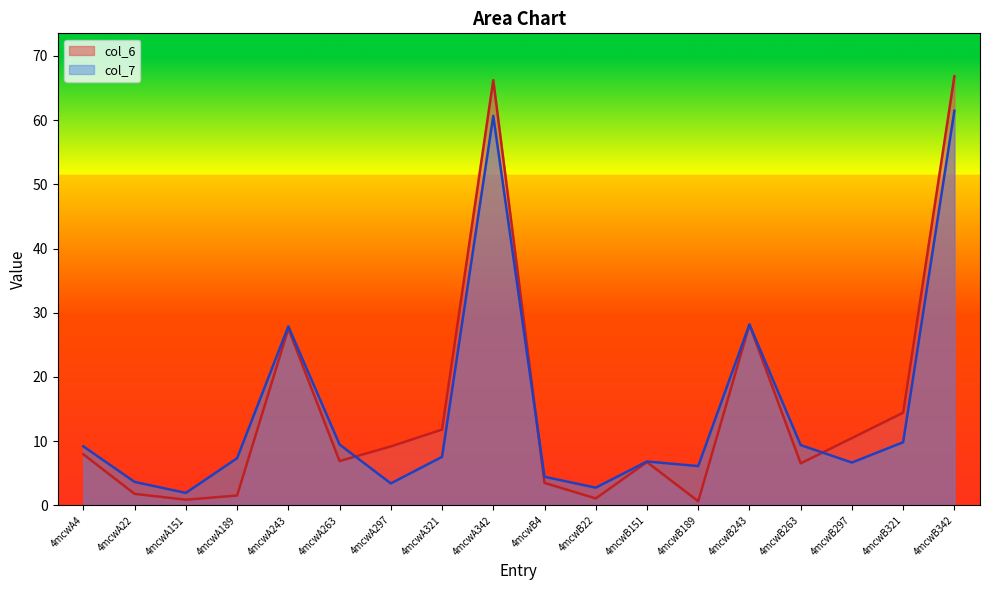

What is the total value across all series at 4mcwA151?

2.8